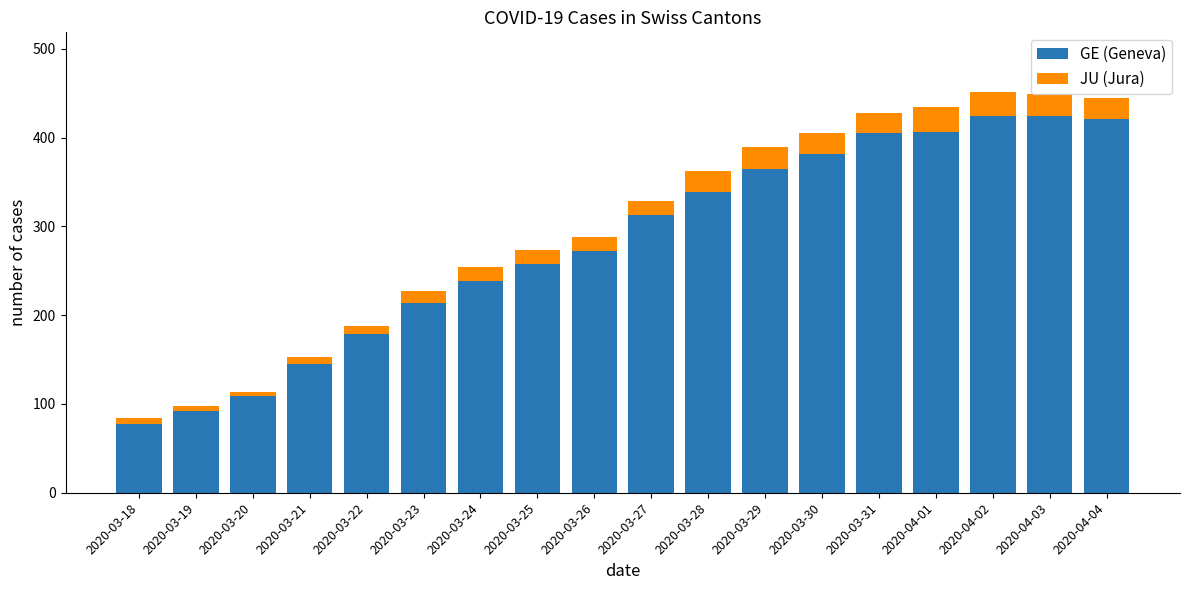

What is the lowest value of the GE (Geneva) series?

78